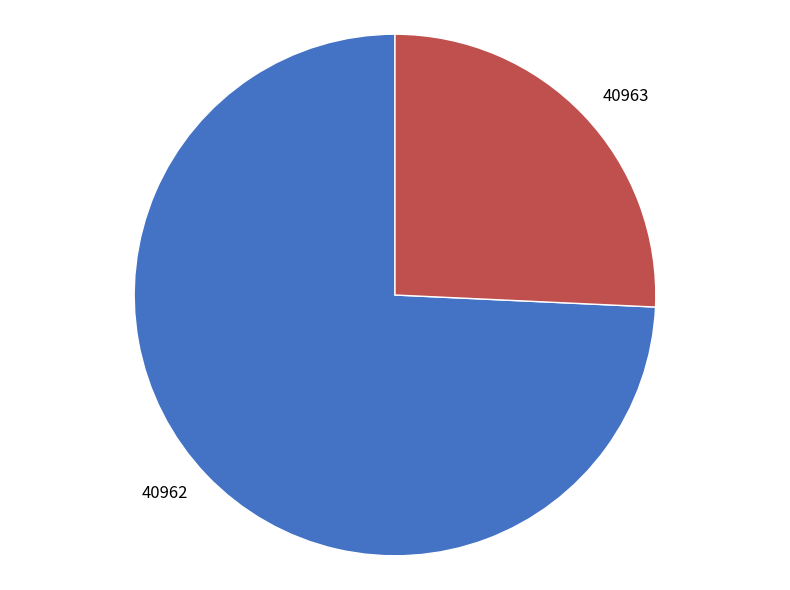

How many segments does this pie chart have?

2